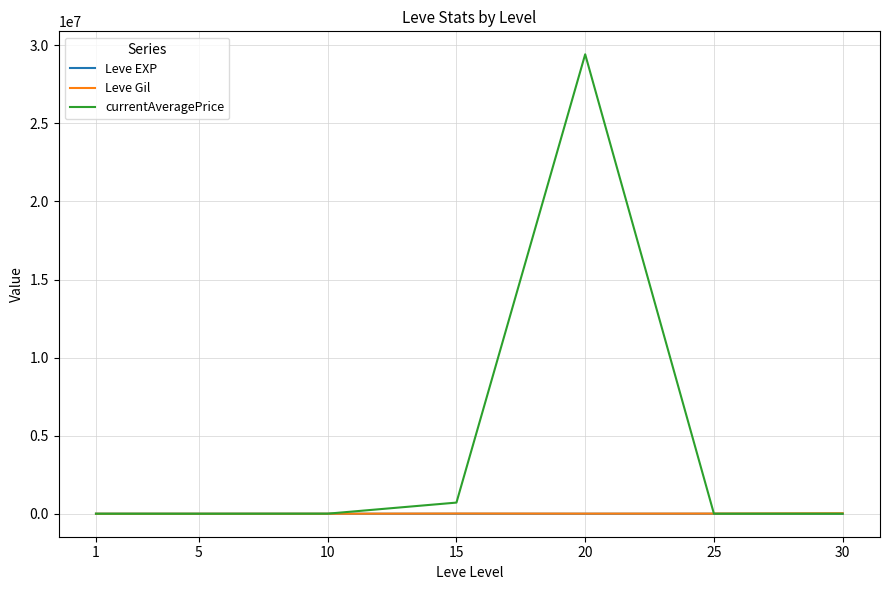

Which series changed the most between 20 and 25?

currentAveragePrice